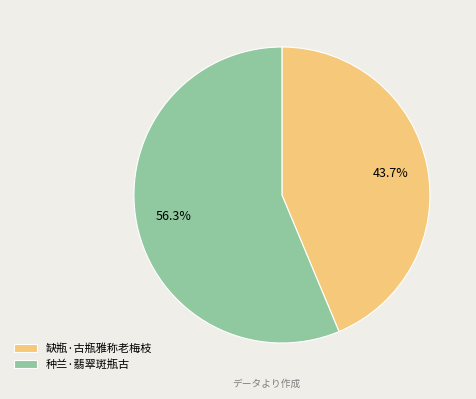

Count the number of slices in the pie.

2